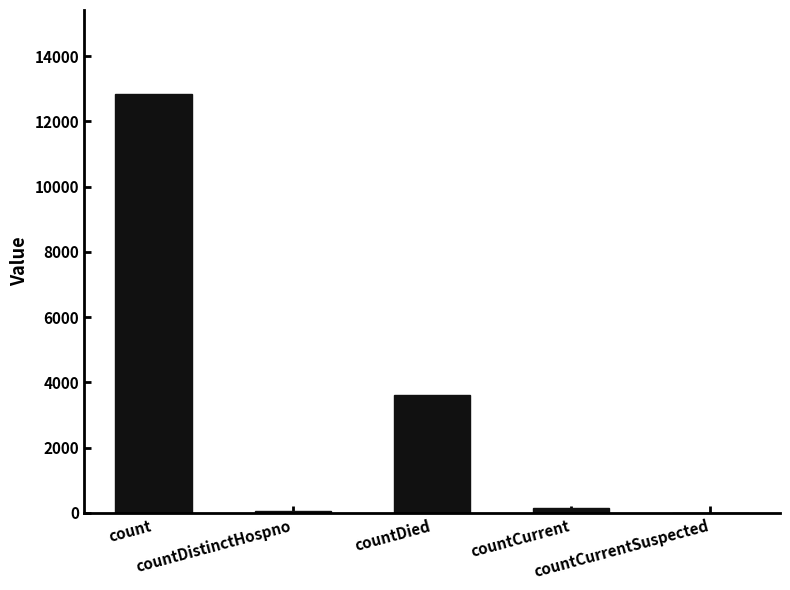

The value at countCurrentSuspected is 6017. True or false?

False